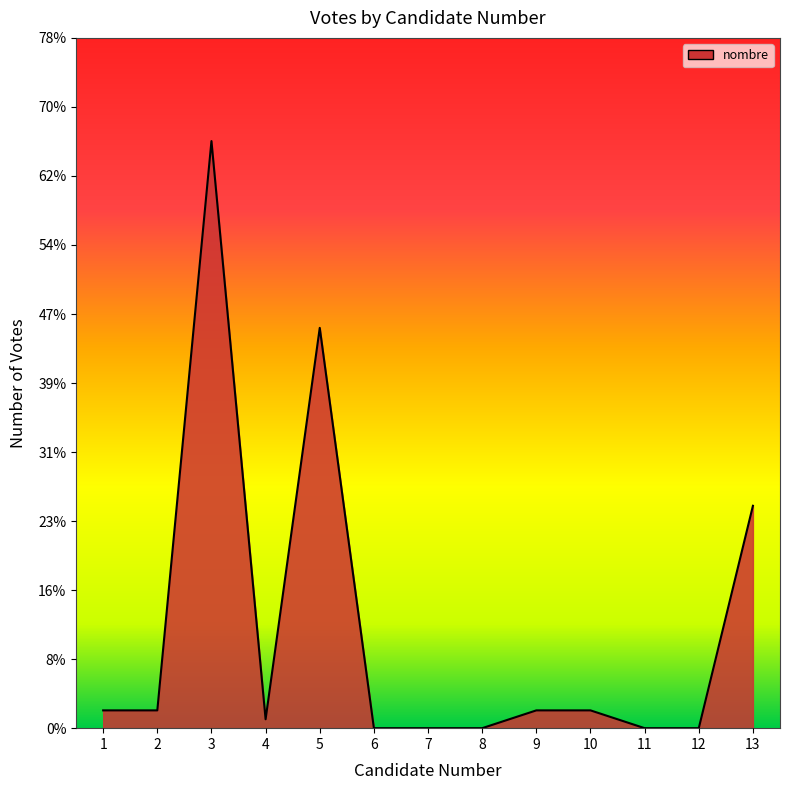

The chart shows a value of -24 at 11. True or false?

False